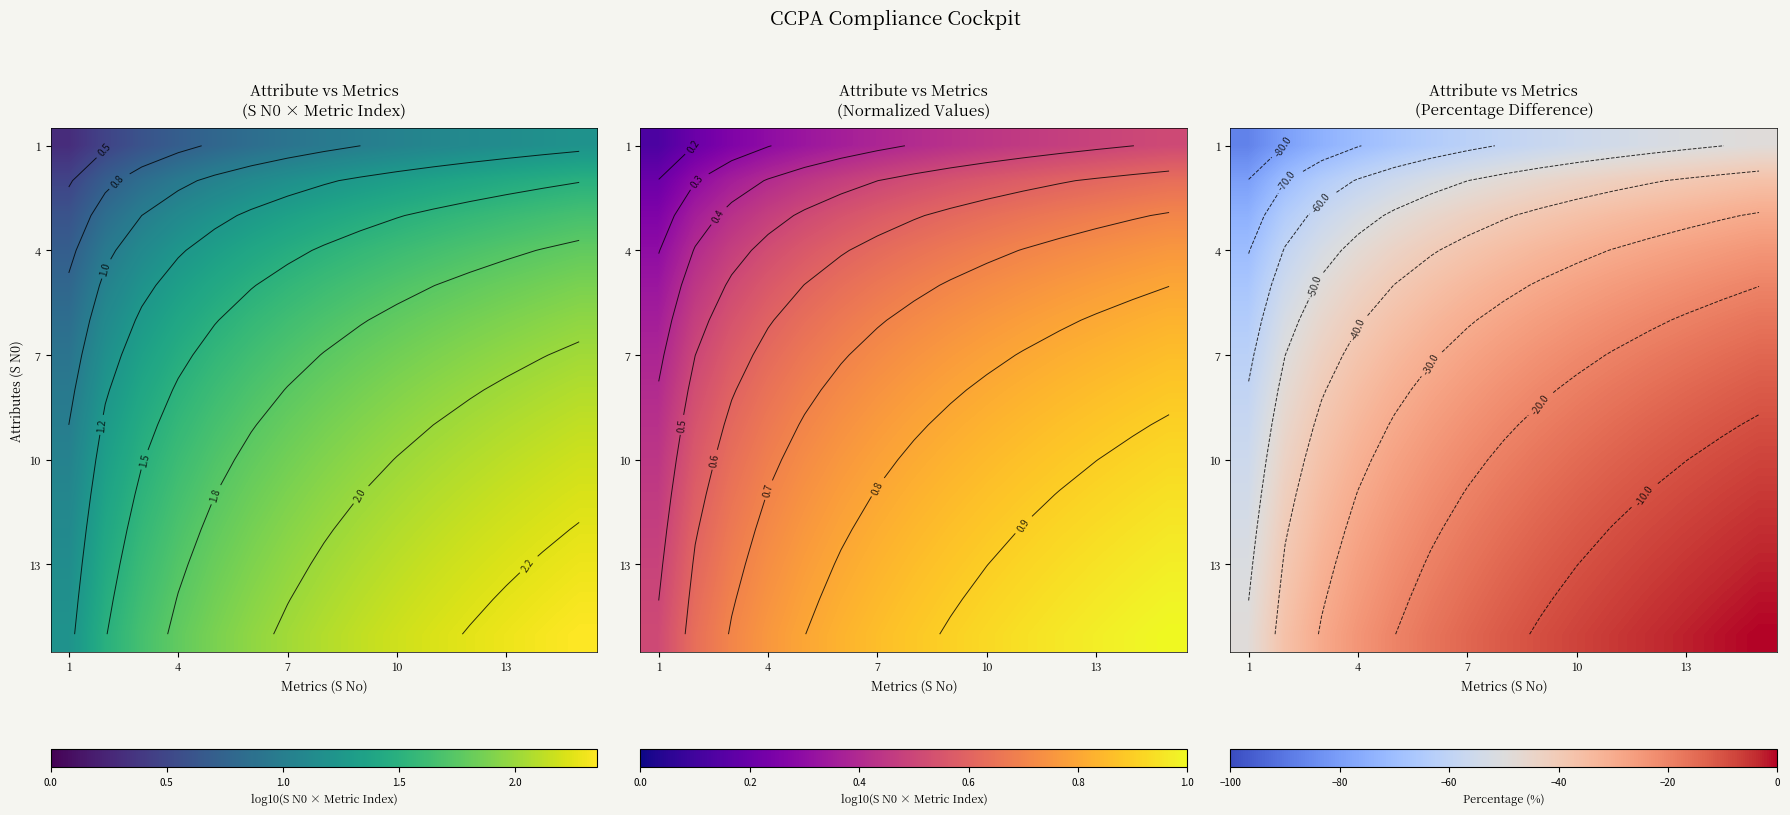

Where is 13 nearest to the value -26?

4